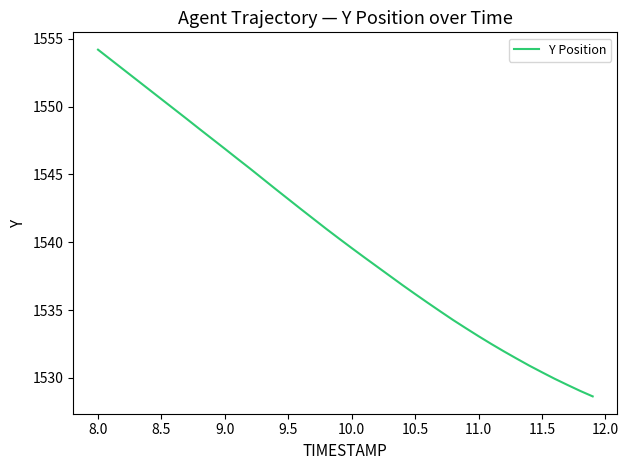

What is the maximum value shown in the chart?

1554.2